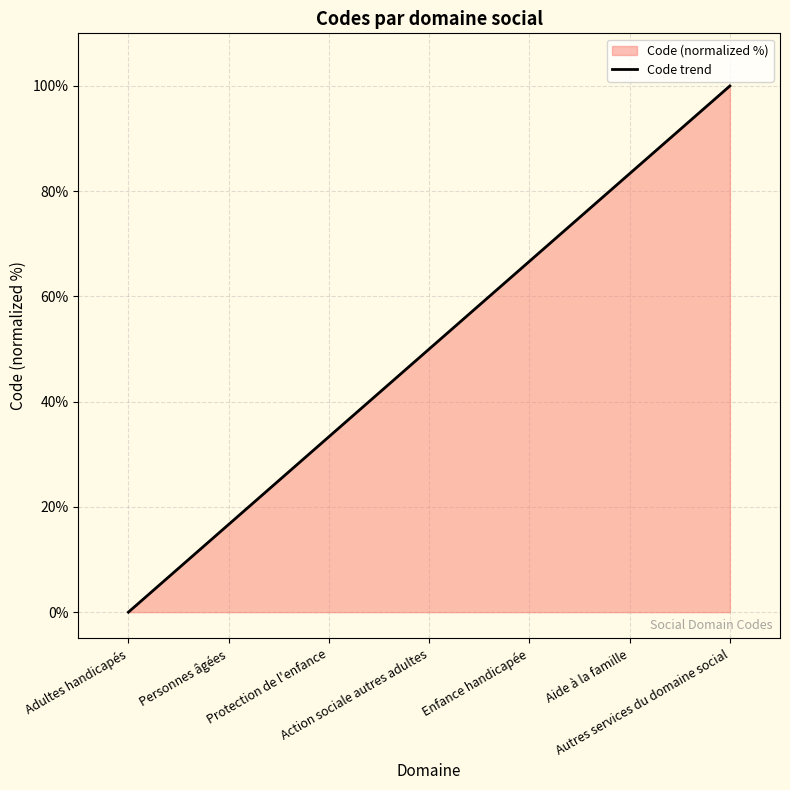

How many lines are shown in the chart?

1